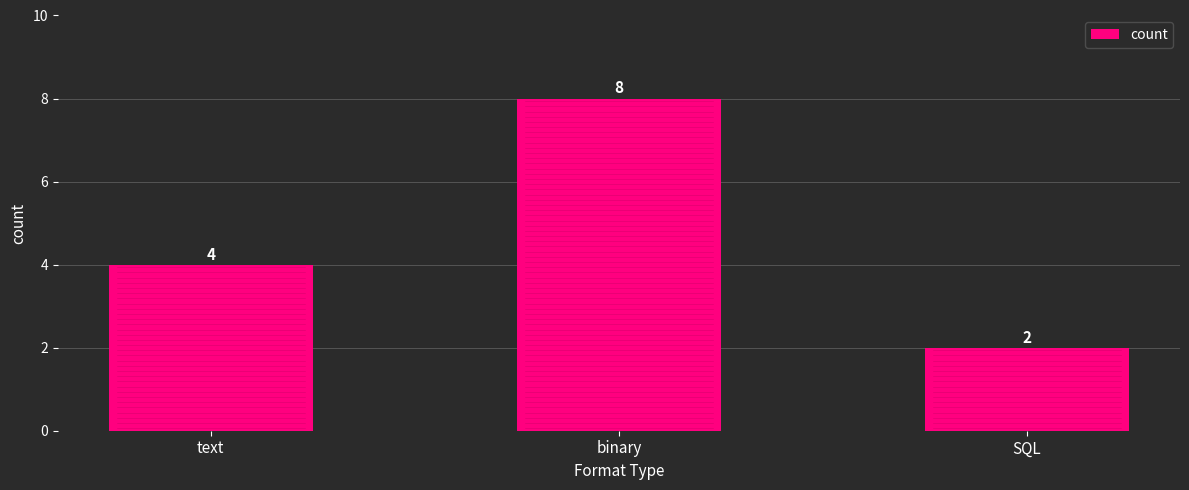

Between SQL and binary, which is larger?

binary